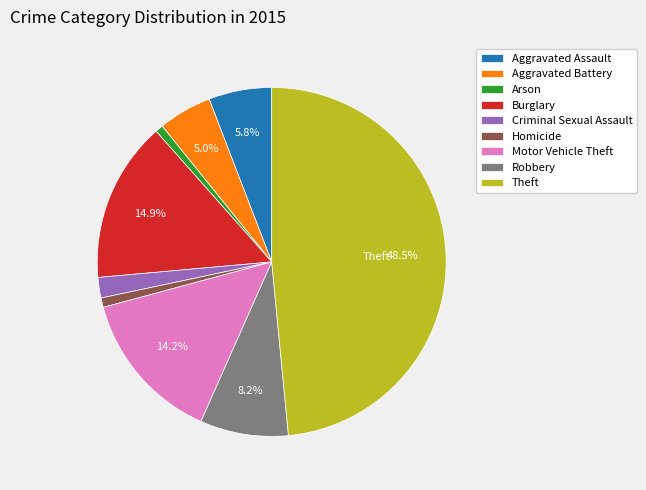

What portion of the pie excludes Robbery?

91.8%